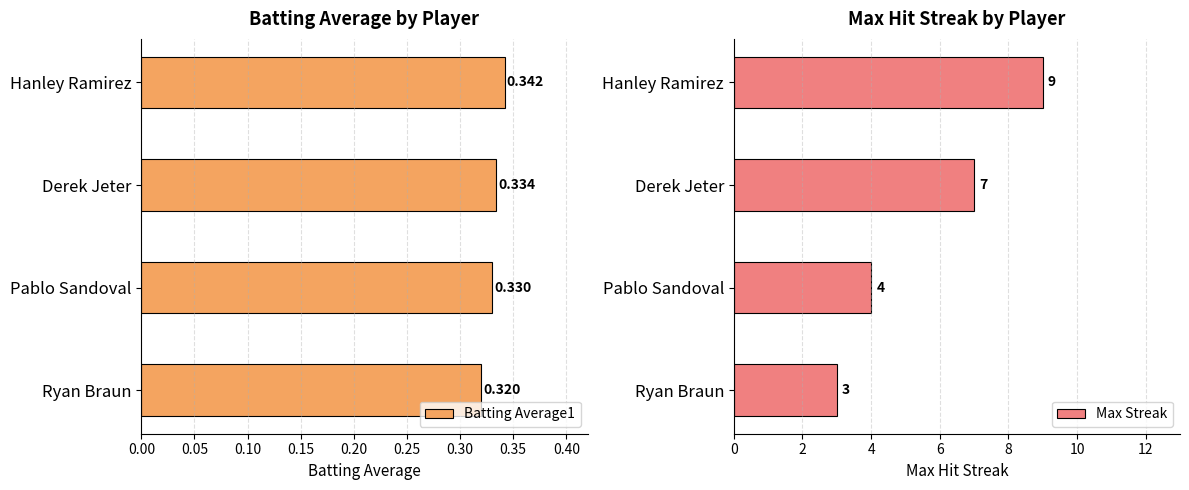

Is it true that Max Streak equals 9 at Hanley Ramirez?

True